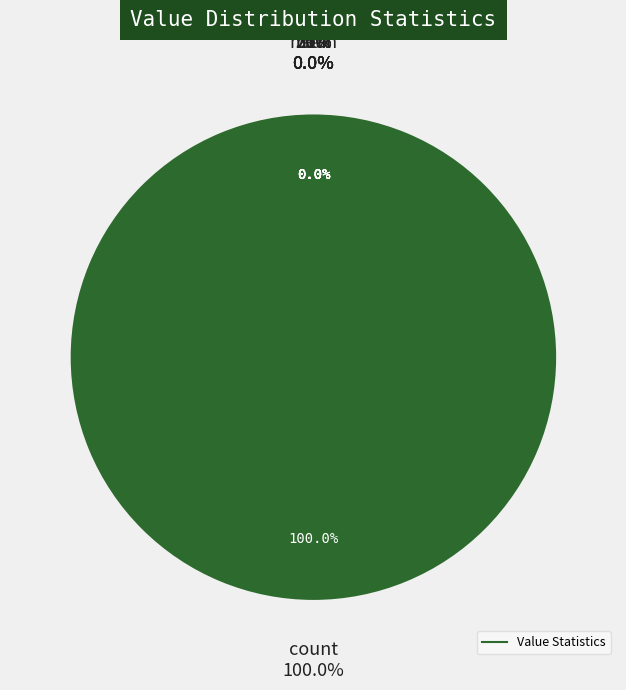

Which slice represents more than half of the pie?

count